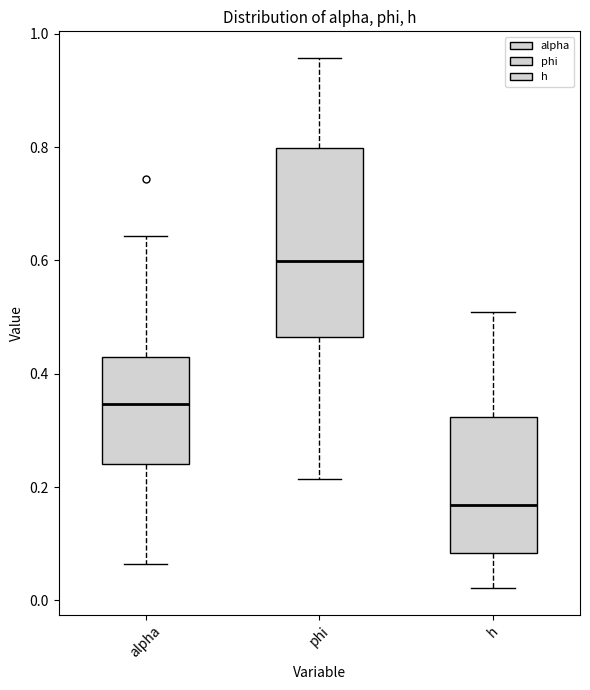

Which box's median line is the lowest?

h